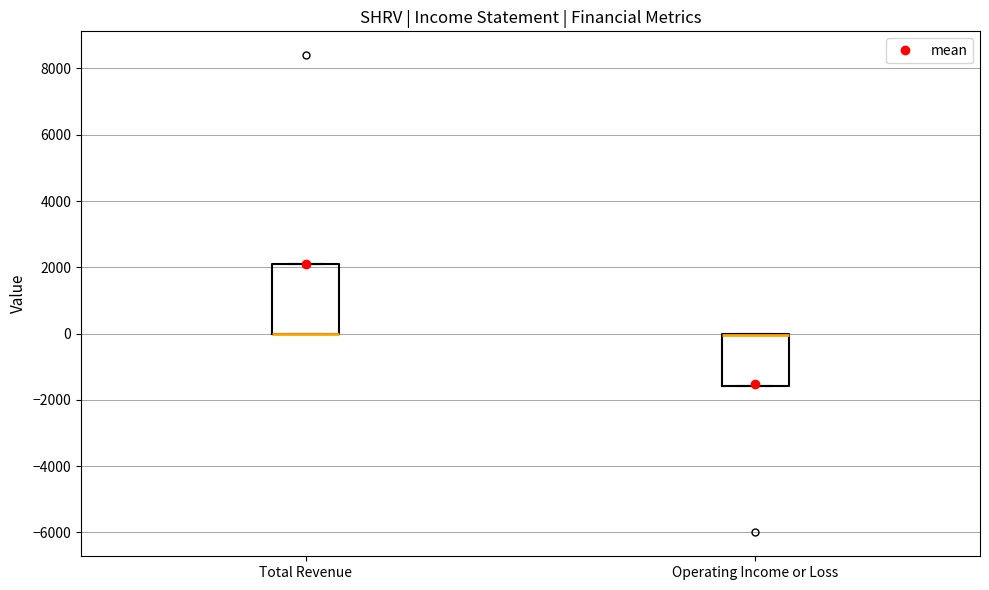

Comparing the boxes themselves (not the whiskers), which one is the tallest?

Total Revenue